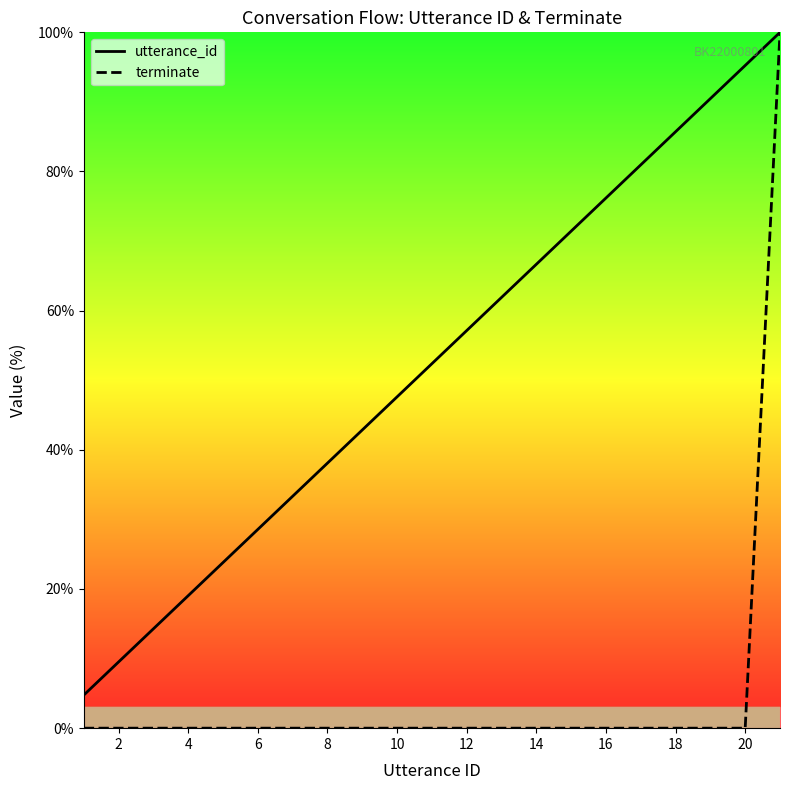

True or false: terminate has a value of -39.1 at 4.

False